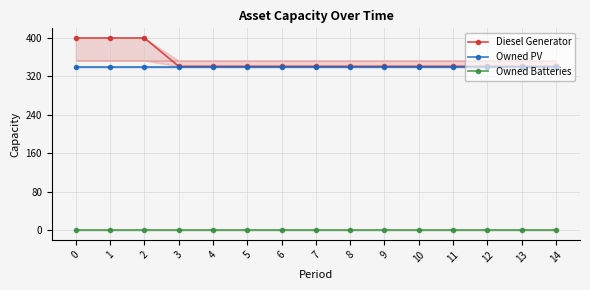

True or false: Owned PV and Diesel Generator cross at least once.

False